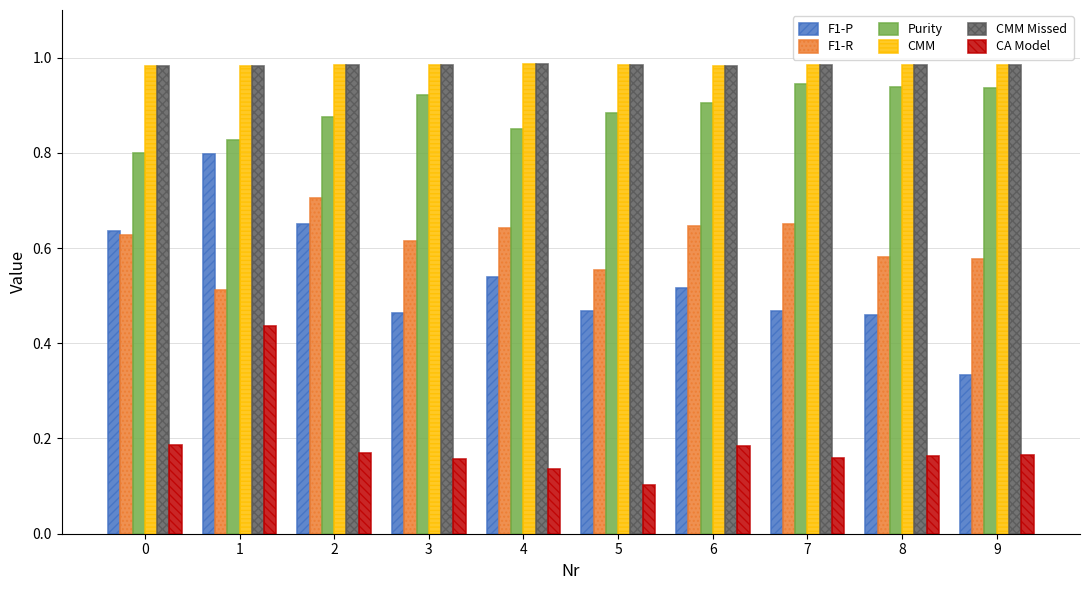

How many bars are there in each group?

6